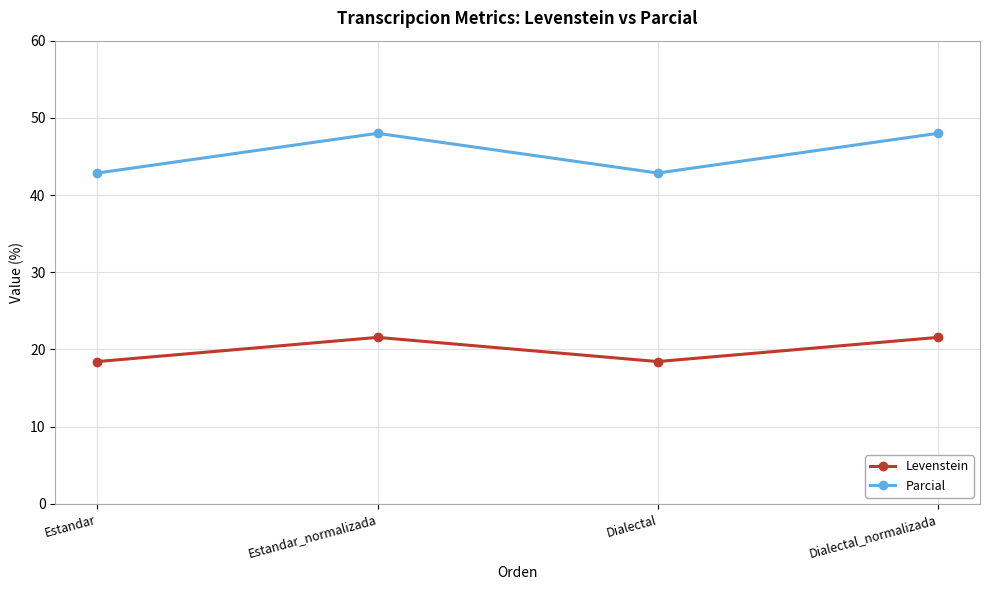

What is the label of the 1st point from the right?

Dialectal_normalizada